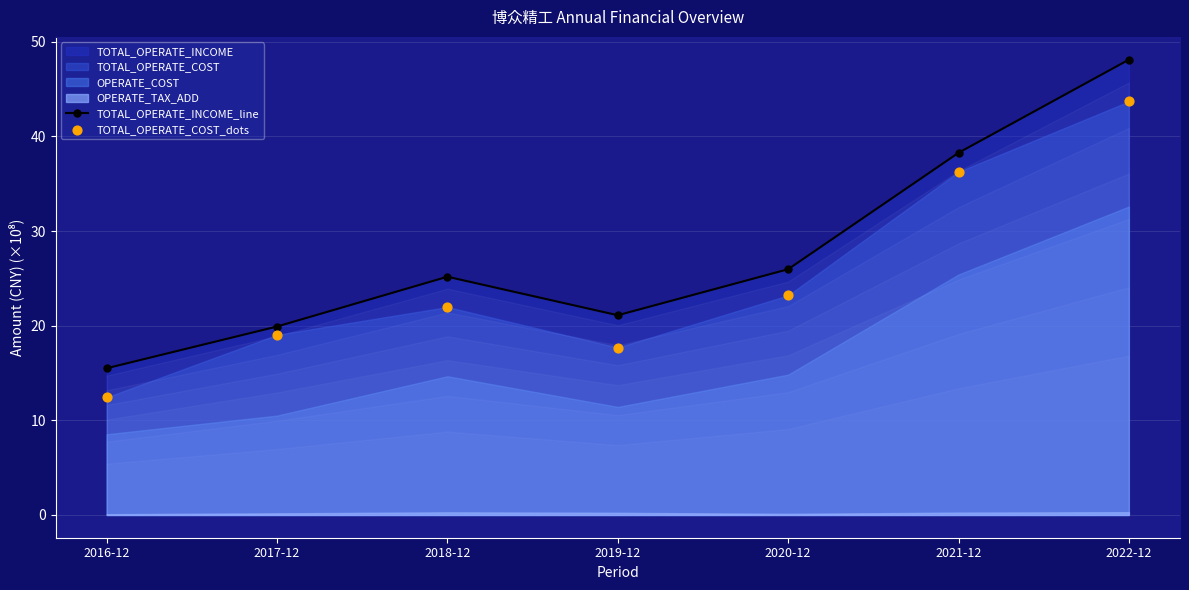

What is the total value across all series at 2021-12?

74.5